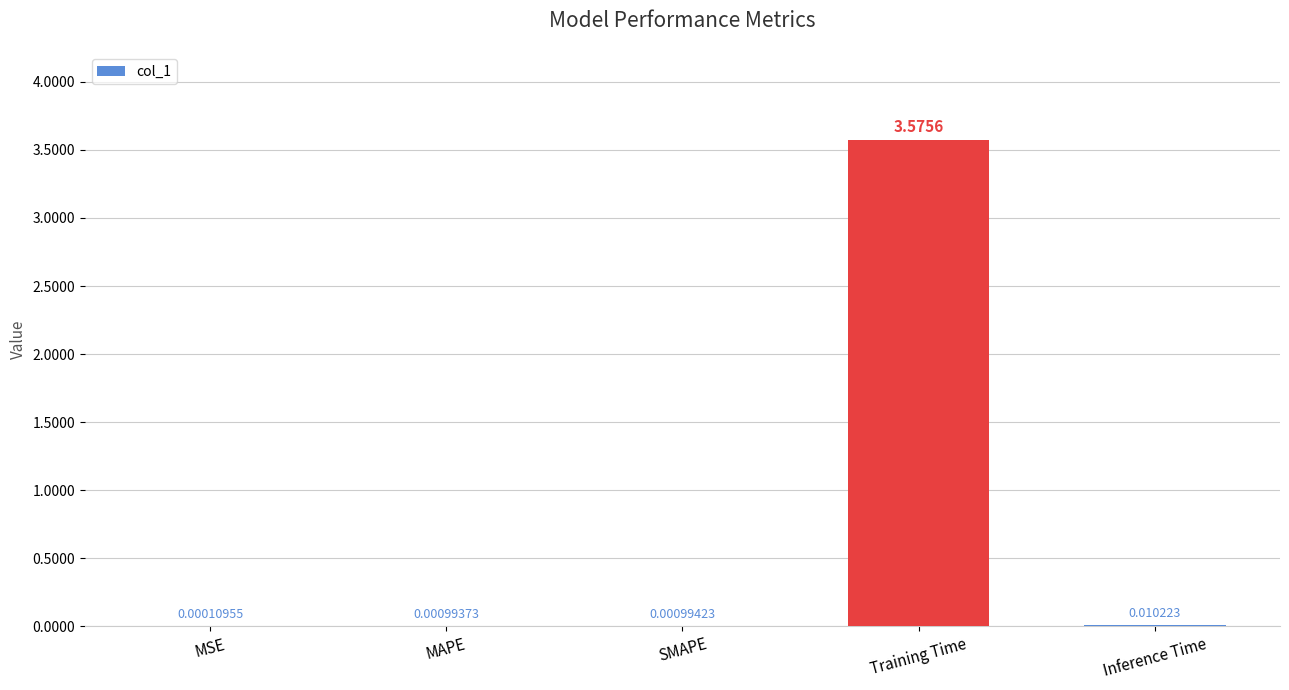

Does the chart contain stacked bars?

No